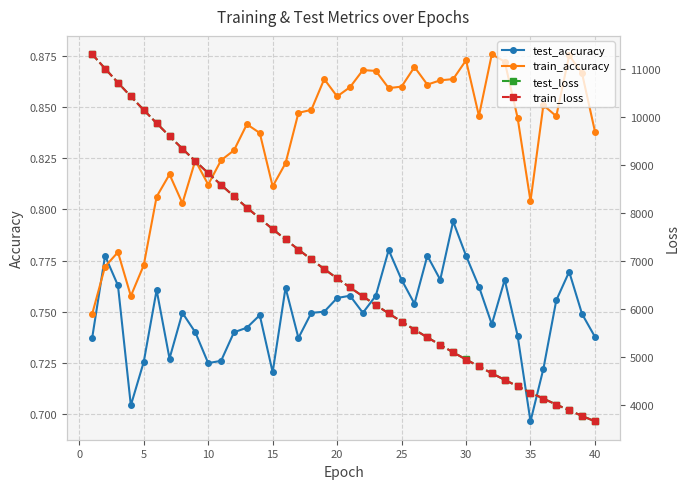

Reading left to right, transcribe all the data shown in this chart.

test_accuracy: 0.7	0.8	0.8	0.7	0.7	0.8	0.7	0.7	0.7	0.7	0.7	0.7	0.7	0.7	0.7	0.8	0.7	0.7	0.8	0.8	0.8	0.7	0.8	0.8	0.8	0.8	0.8	0.8	0.8	0.8	0.8	0.7	0.8	0.7	0.7	0.7	0.8	0.8	0.7	0.7
train_accuracy: 0.7	0.8	0.8	0.8	0.8	0.8	0.8	0.8	0.8	0.8	0.8	0.8	0.8	0.8	0.8	0.8	0.8	0.8	0.9	0.9	0.9	0.9	0.9	0.9	0.9	0.9	0.9	0.9	0.9	0.9	0.8	0.9	0.9	0.8	0.8	0.9	0.8	0.9	0.9	0.8
test_loss: 11314.5	11015.9	10721.8	10435.2	10153.2	9876.8	9607.4	9344.4	9087.1	8836.0	8591.3	8351.9	8118.7	7891.0	7669.6	7453.0	7242.1	7036.9	6836.7	6641.6	6451.8	6266.7	6086.3	5910.7	5739.7	5573.1	5410.9	5253.1	5099.5	4949.9	4804.5	4662.7	4524.9	4391.0	4260.8	4133.6	4010.1	3890.0	3773.3	3659.8
train_loss: 11314.4	11015.7	10721.4	10433.9	10152.7	9876.1	9606.3	9343.4	9086.1	8835.2	8590.1	8350.9	8117.5	7890.0	7668.4	7452.1	7241.1	7035.7	6835.6	6640.7	6450.7	6265.7	6085.4	5909.9	5738.8	5572.2	5410.1	5252.3	5098.7	4949.1	4803.7	4661.8	4524.1	4390.1	4260.0	4132.8	4009.5	3889.4	3772.6	3659.1